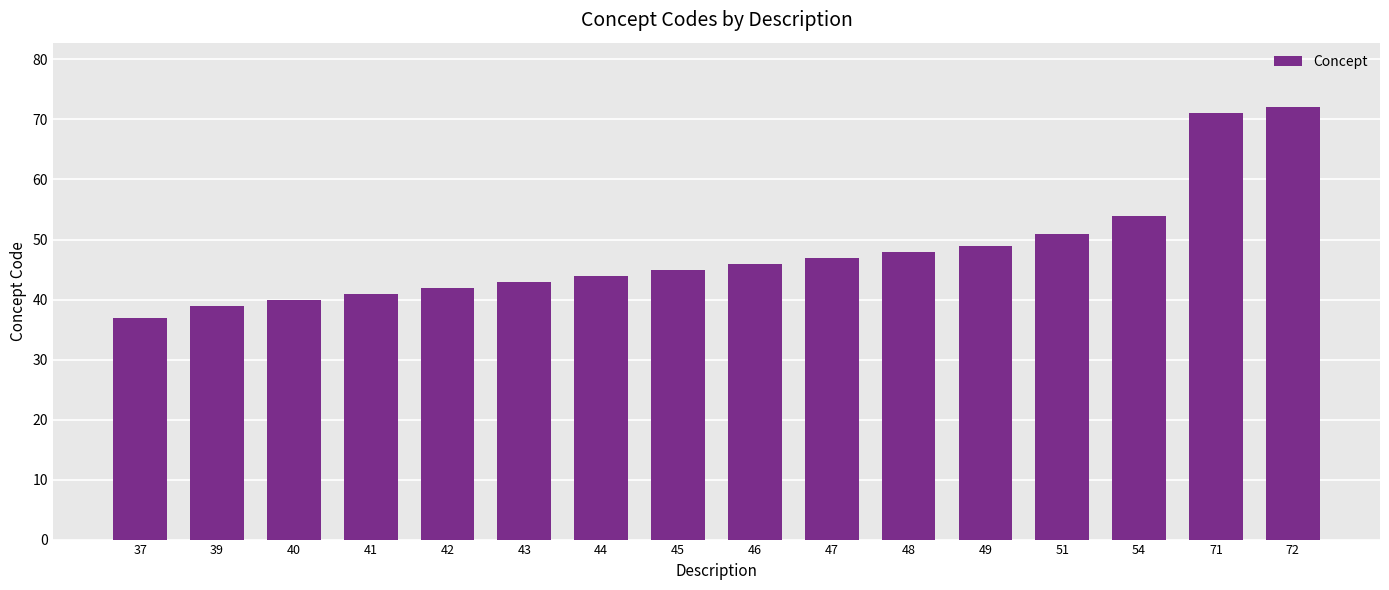

What is the minimum value shown in the chart?

37